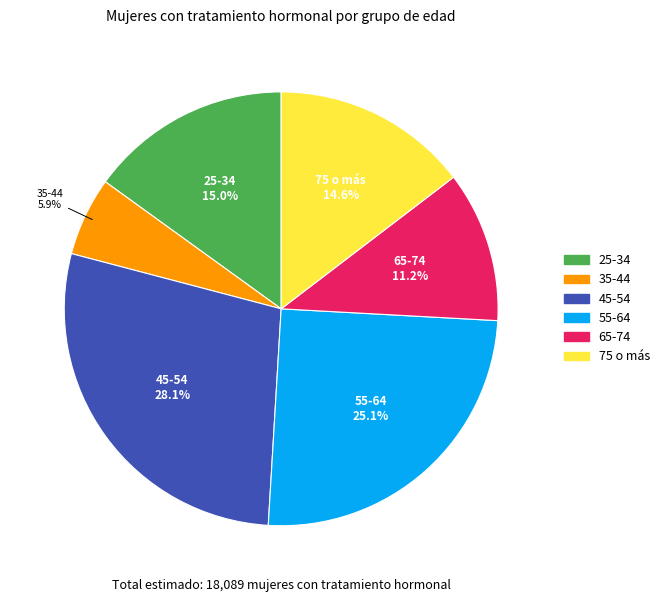

Is the sum of 35-44 and 75 o más greater than half?

No